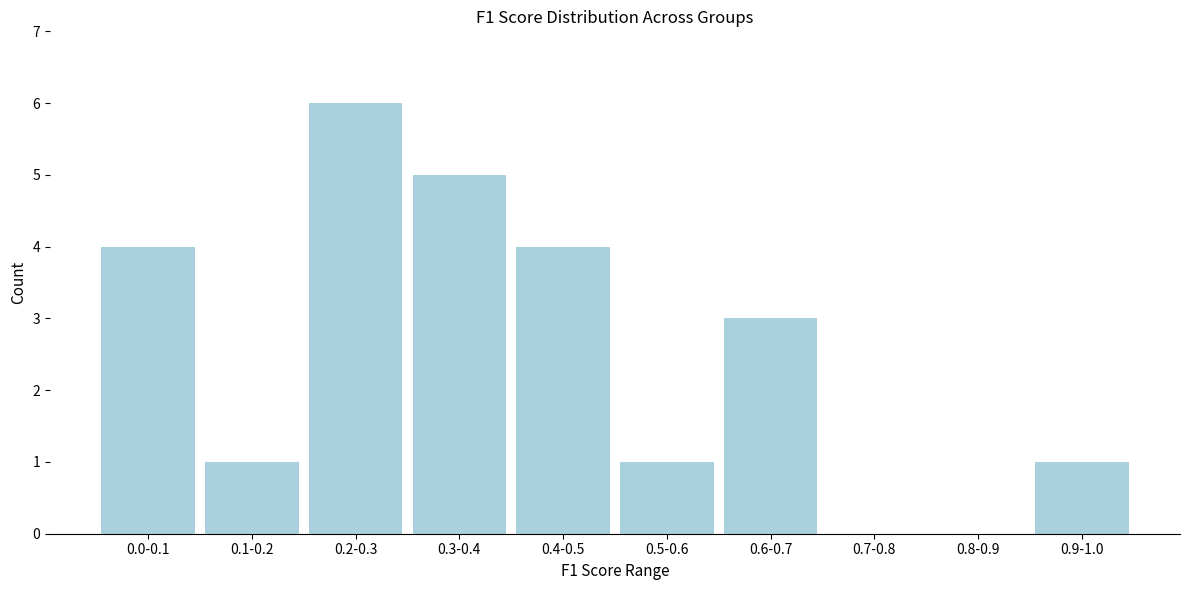

Reading right to left, list all the values displayed in this chart.

0.9-1.0=1	0.8-0.9=0	0.7-0.8=0	0.6-0.7=3	0.5-0.6=1	0.4-0.5=4	0.3-0.4=5	0.2-0.3=6	0.1-0.2=1	0.0-0.1=4